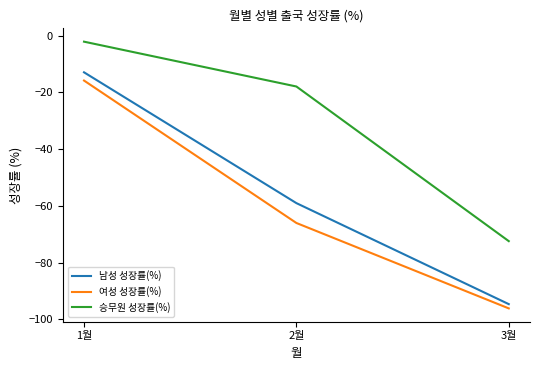

What is the spread (max minus min) of values at 1월?

13.7